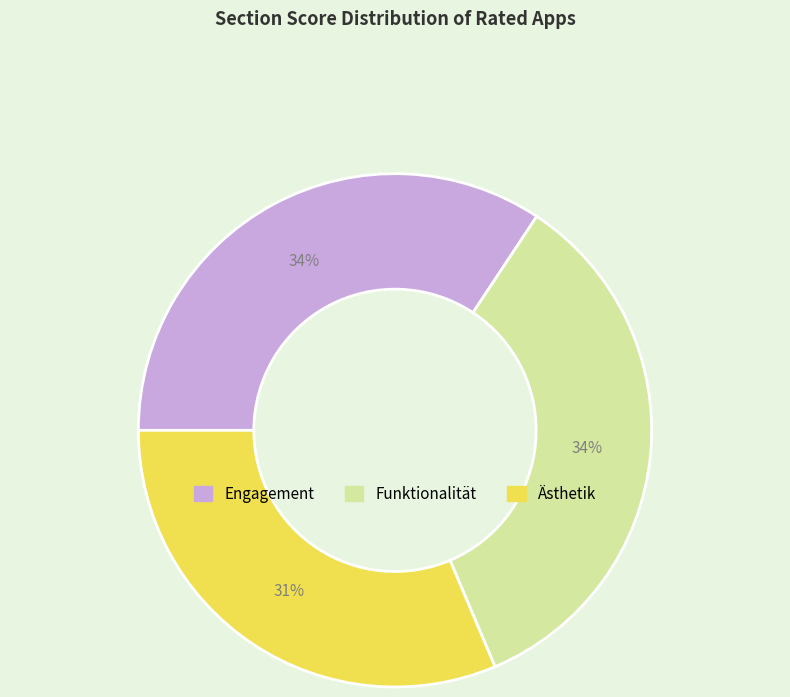

Is there any slice that represents more than half of the pie?

No